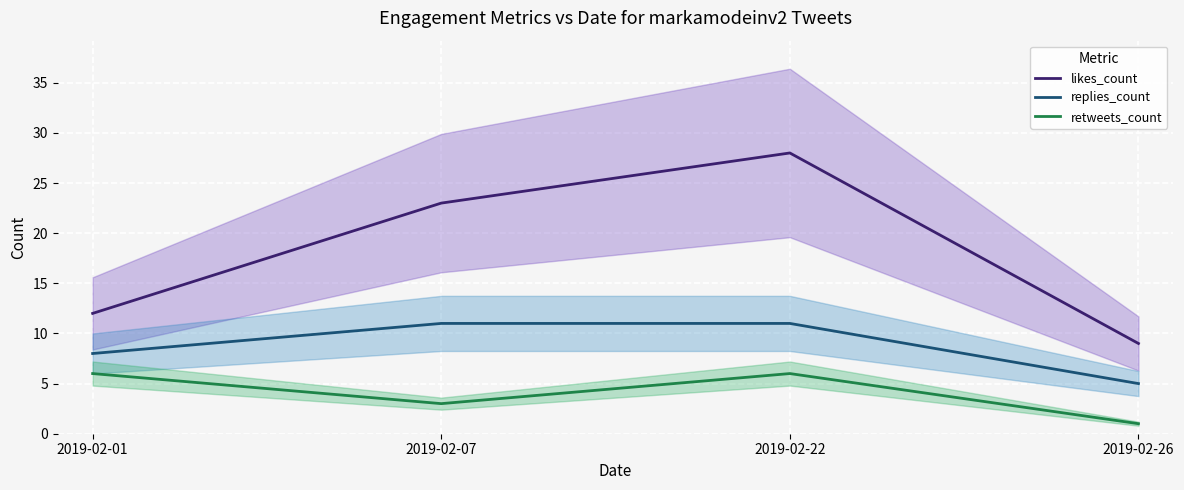

How many likes_count values are between 12 and 28?

3